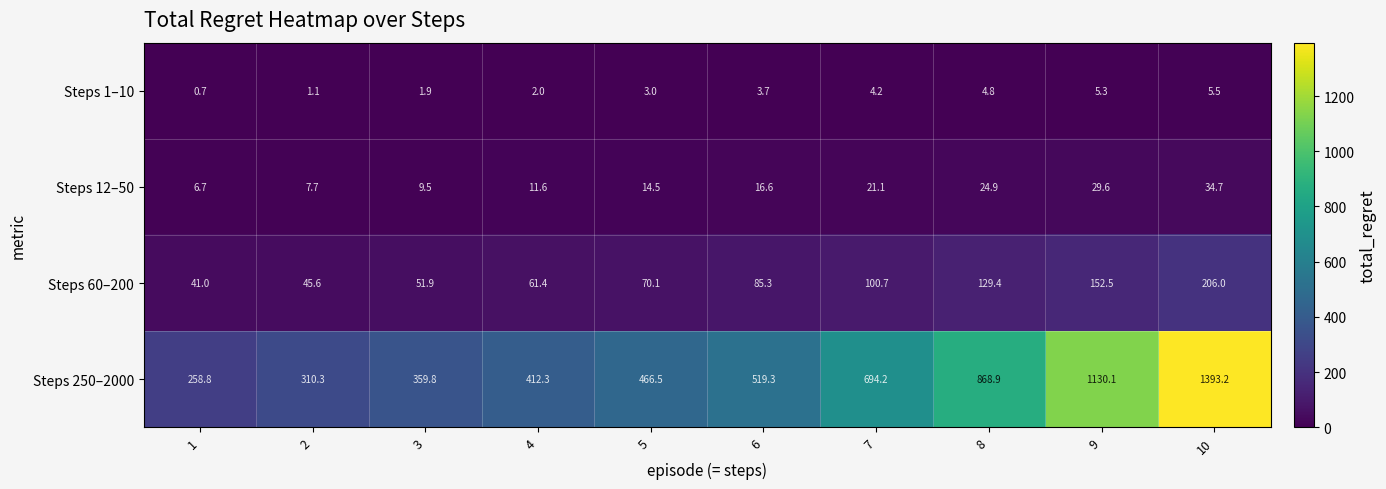

The value of Steps 60–200 at 10 is 296.9. True or false?

False